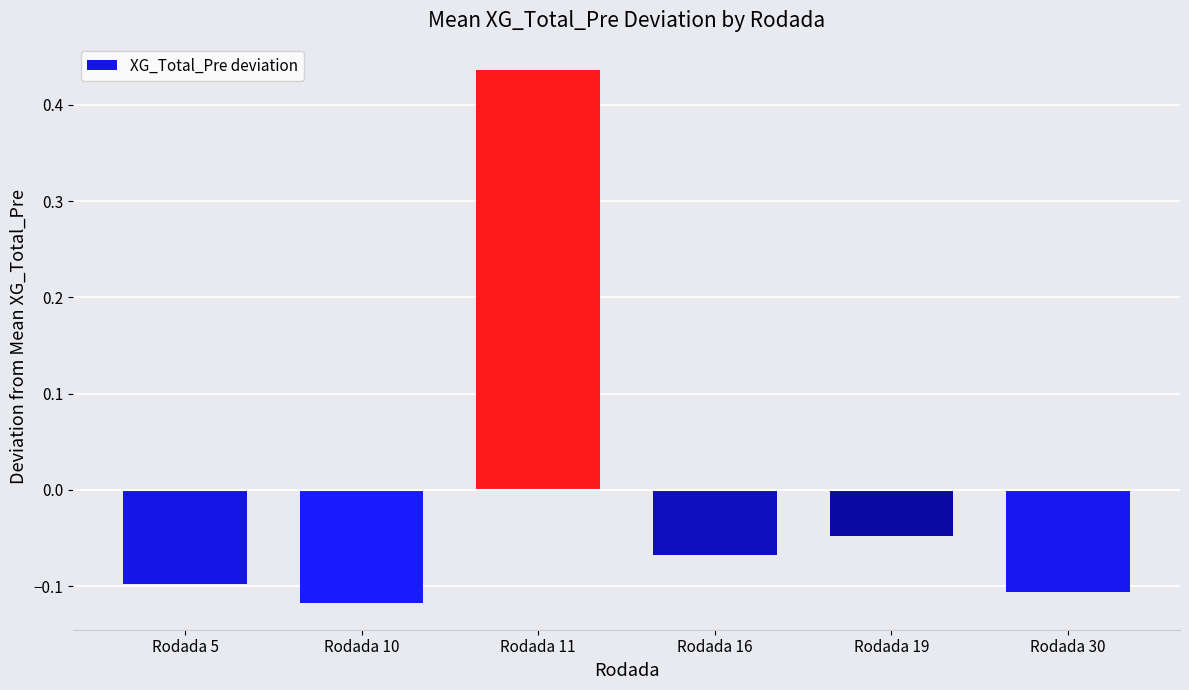

Which category has the highest value across all series?

Rodada 11